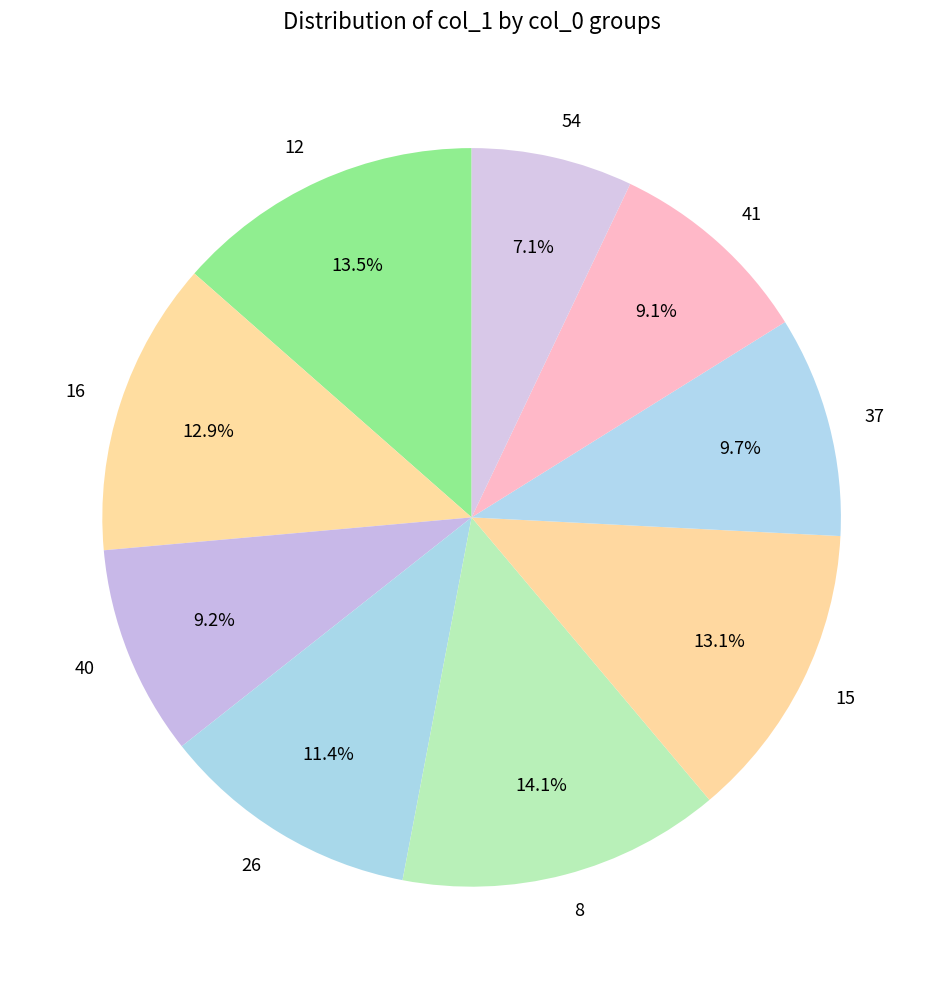

How many slices are in this pie chart?

9